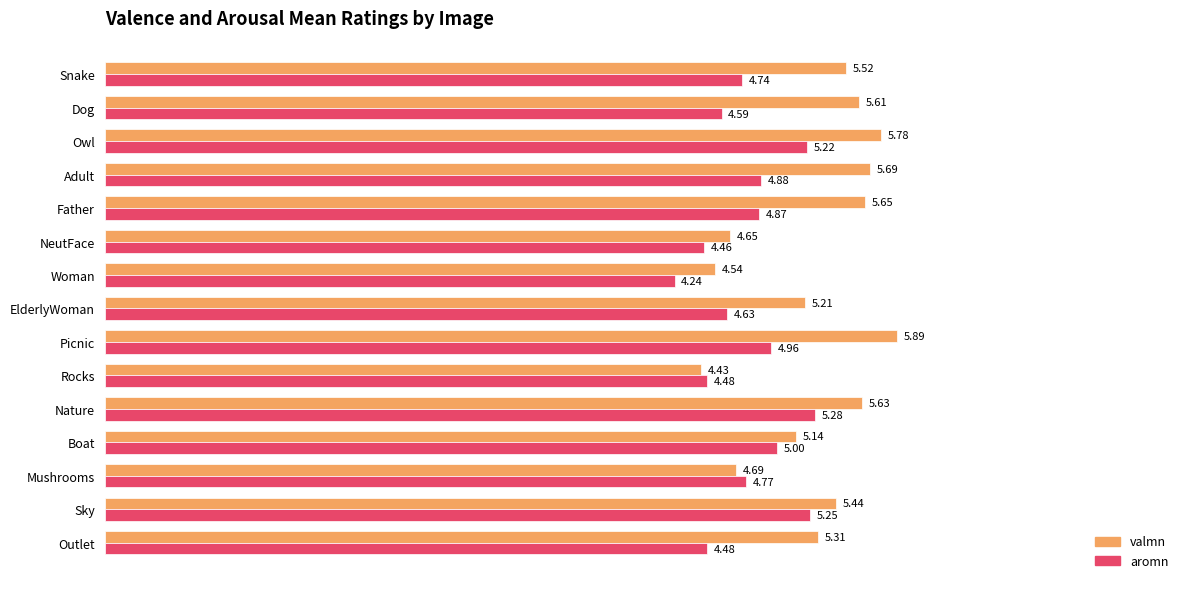

What is the total value across all series at Snake?

10.3